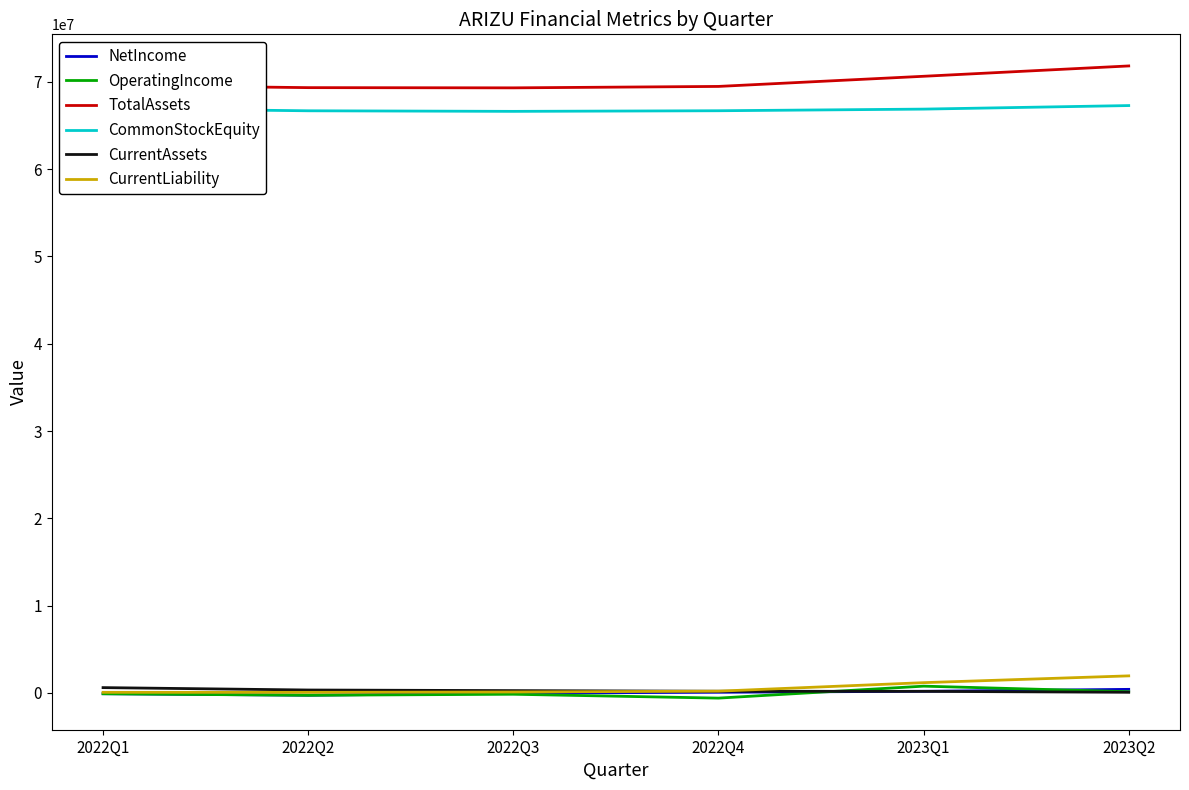

The value of TotalAssets at 2023Q1 is 70639796.0. True or false?

True